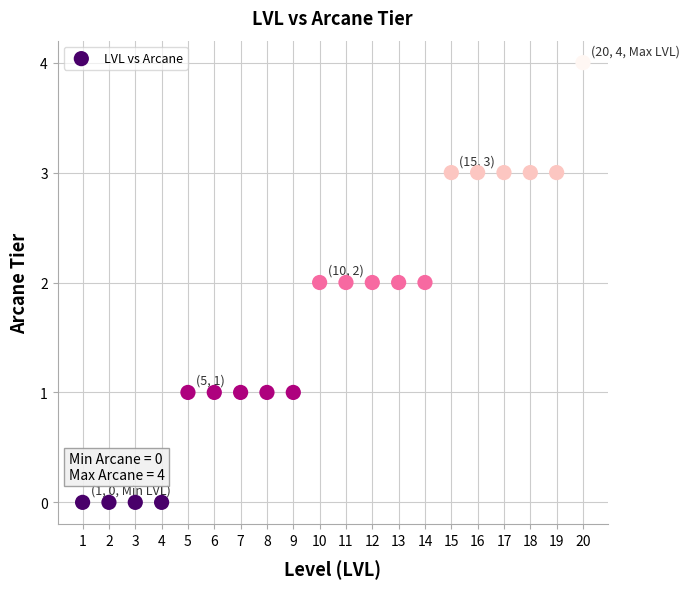

What is the range of Y values (max minus min)?

4